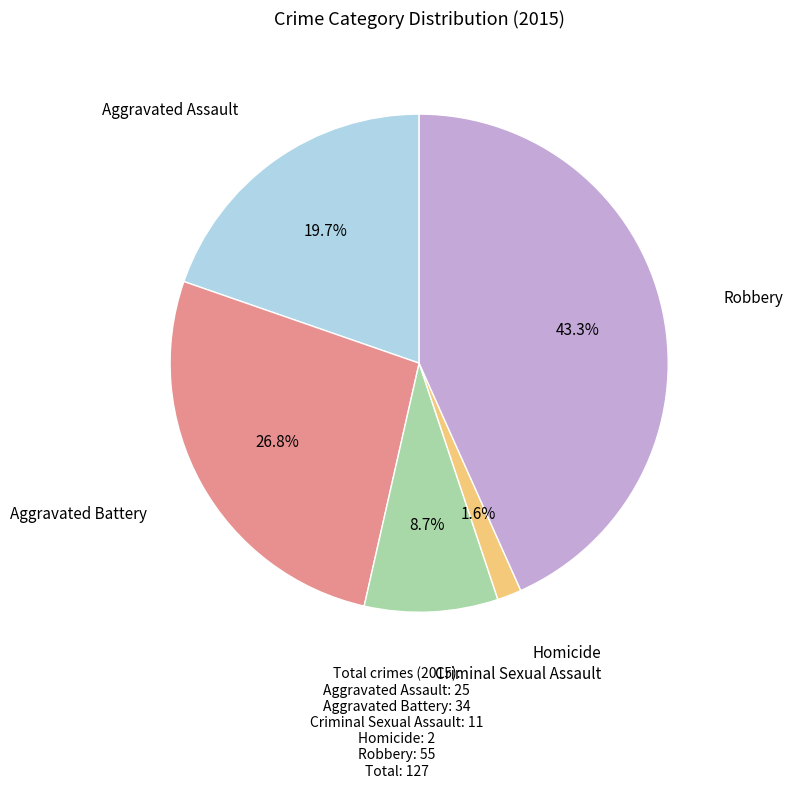

Does Criminal Sexual Assault account for over 50% of the chart?

No